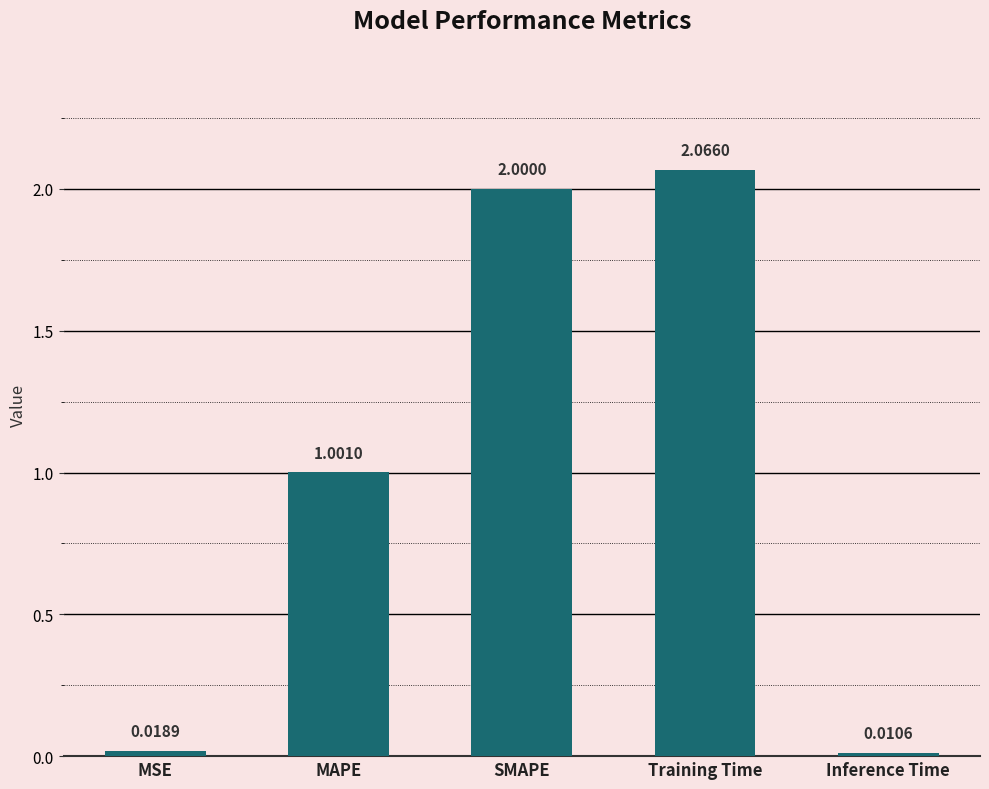

Which label corresponds to the largest value in the chart?

Training Time